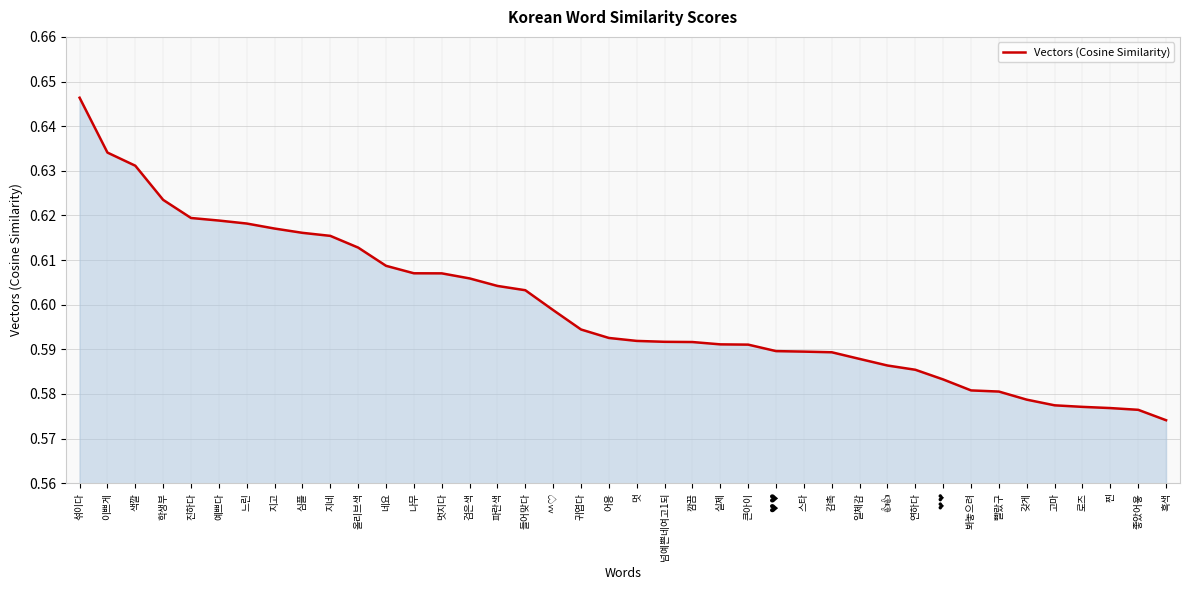

The chart shows a value of 0.4 at 지네. True or false?

False